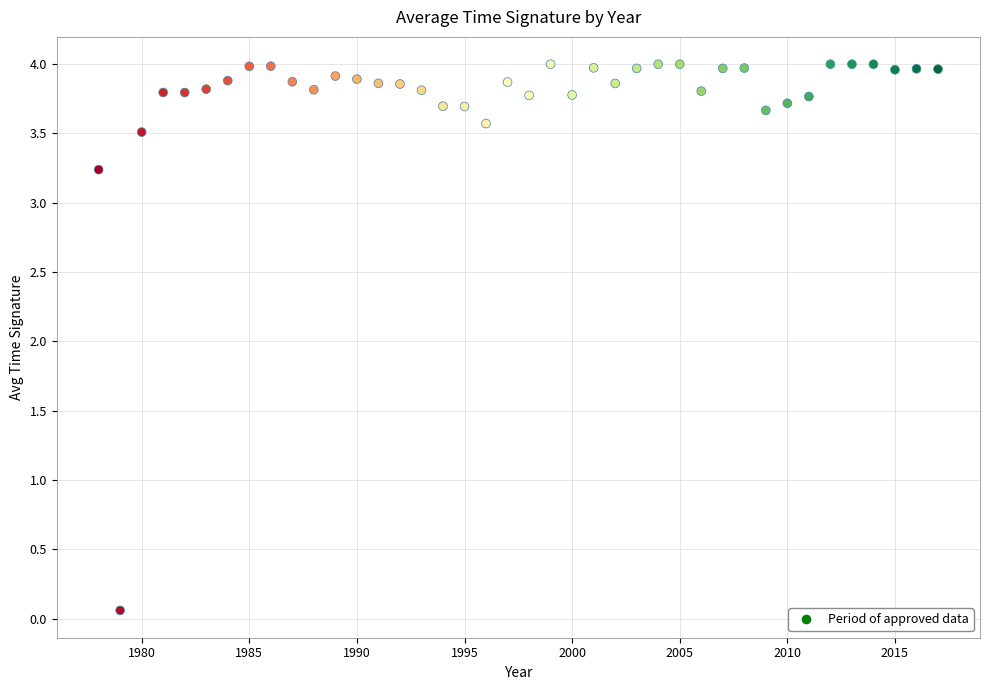

What is the range of X values (max minus min)?

39.0